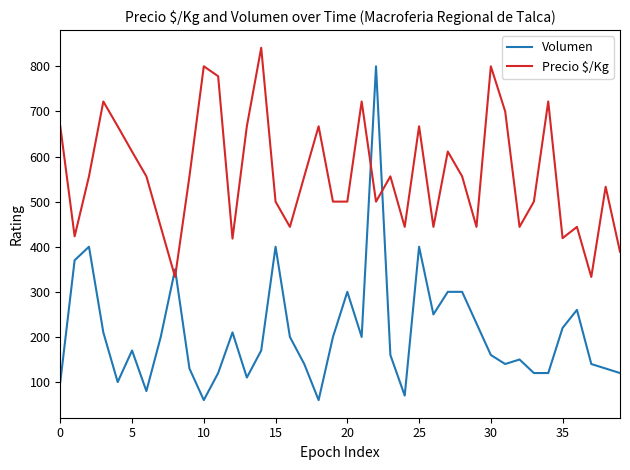

What is the highest value of the Volumen series?

800